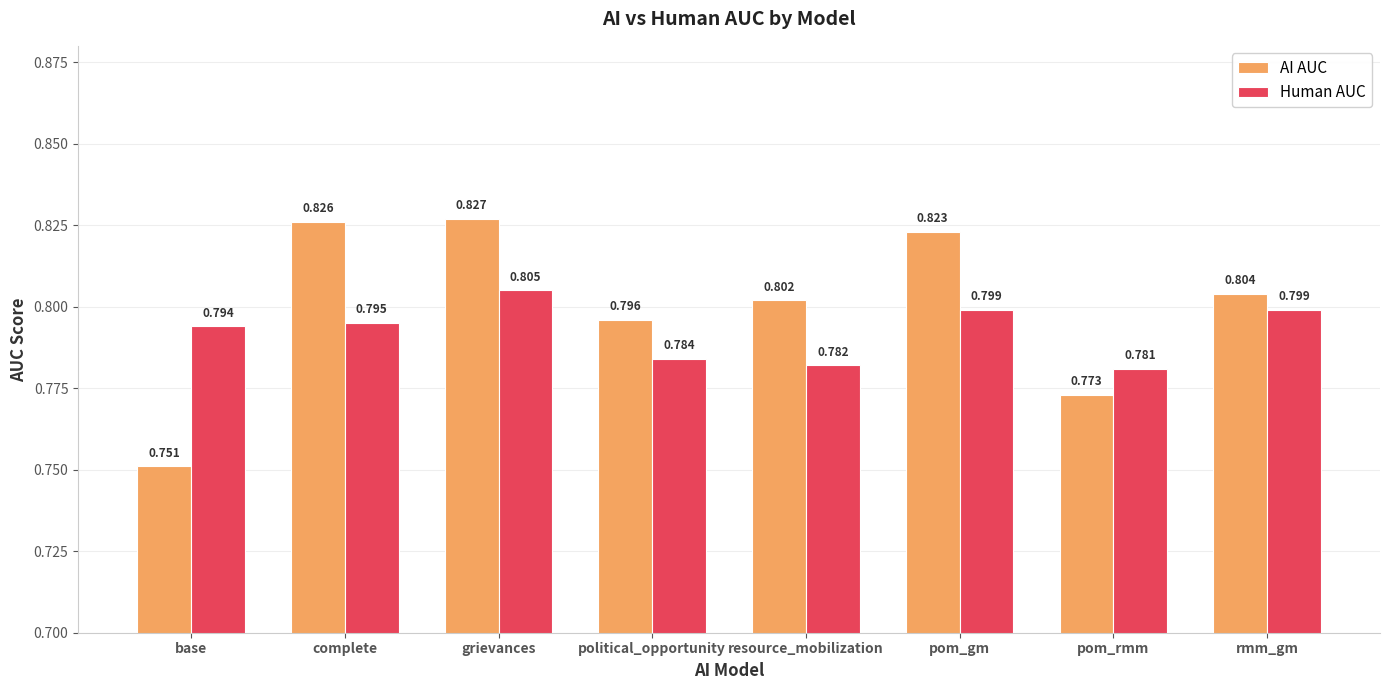

What is the label of the 6th bar from the left?

pom_gm